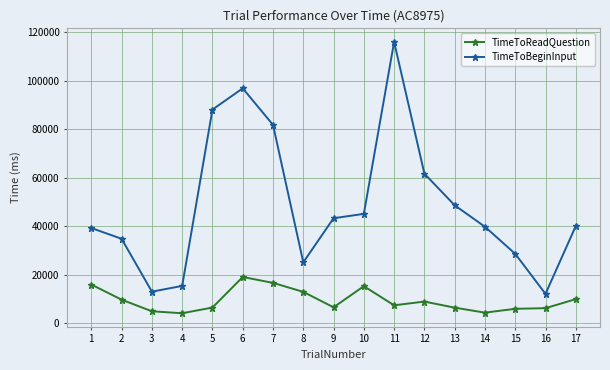

How many lines are shown in the chart?

2